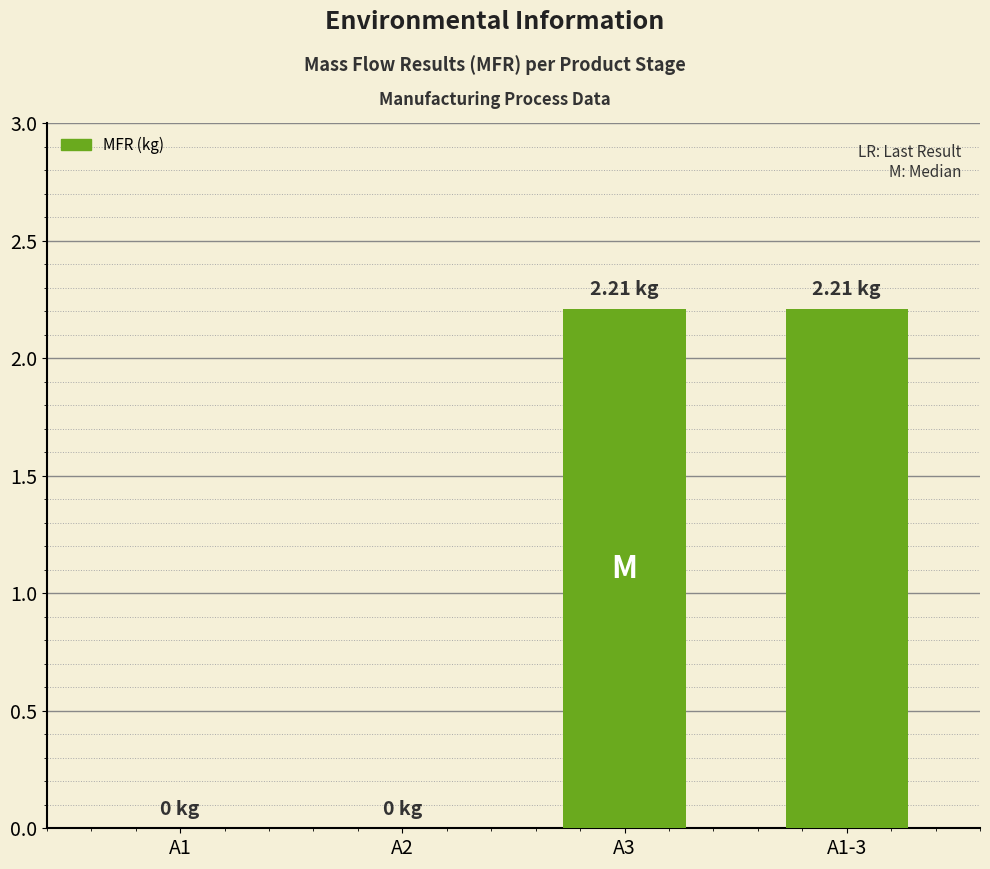

Reading left to right, list all the values displayed in this chart.

0.0	0.0	2.2	2.2